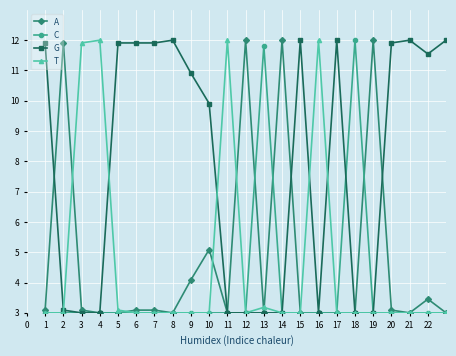

What is the minimum value for A?

3.0